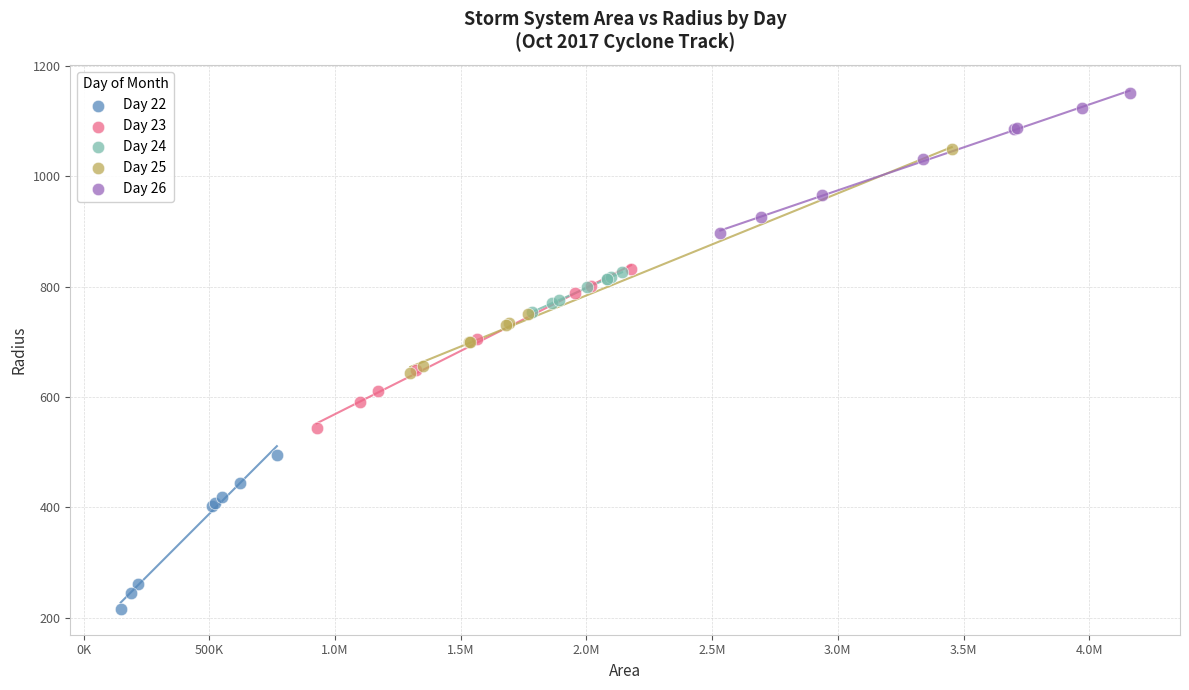

Which series contains the highest Y value?

Day 26